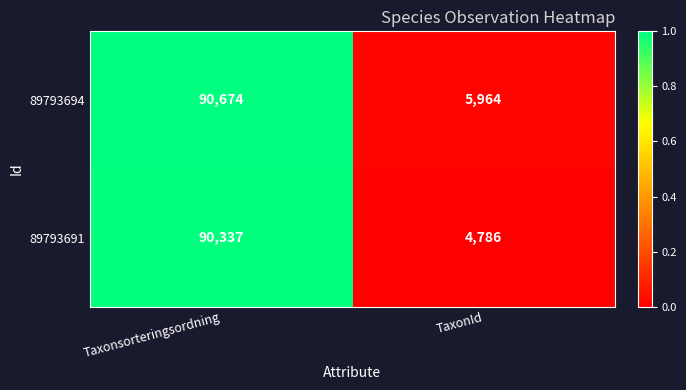

What is the difference between the maximum and minimum values in the 89793694 series?

84710